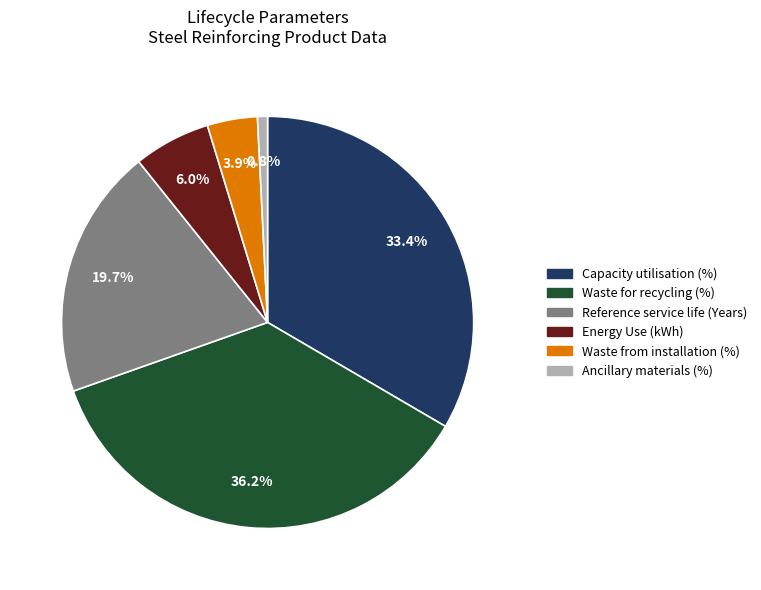

To the nearest percent, what is the difference between the largest and smallest slice percentages?

35%